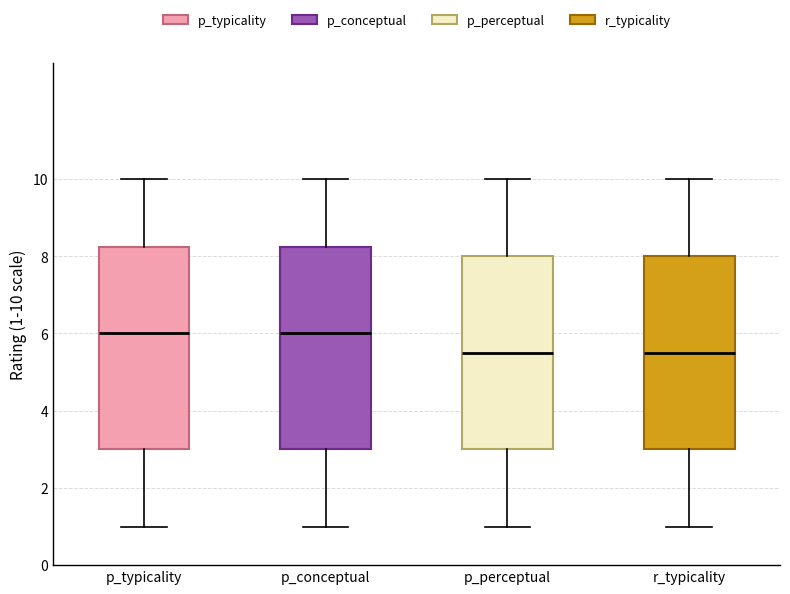

Where does the median line of the box for p_perceptual sit on the y-axis? The values are not printed on the chart, so give them approximately, as read against the axis.

5.6